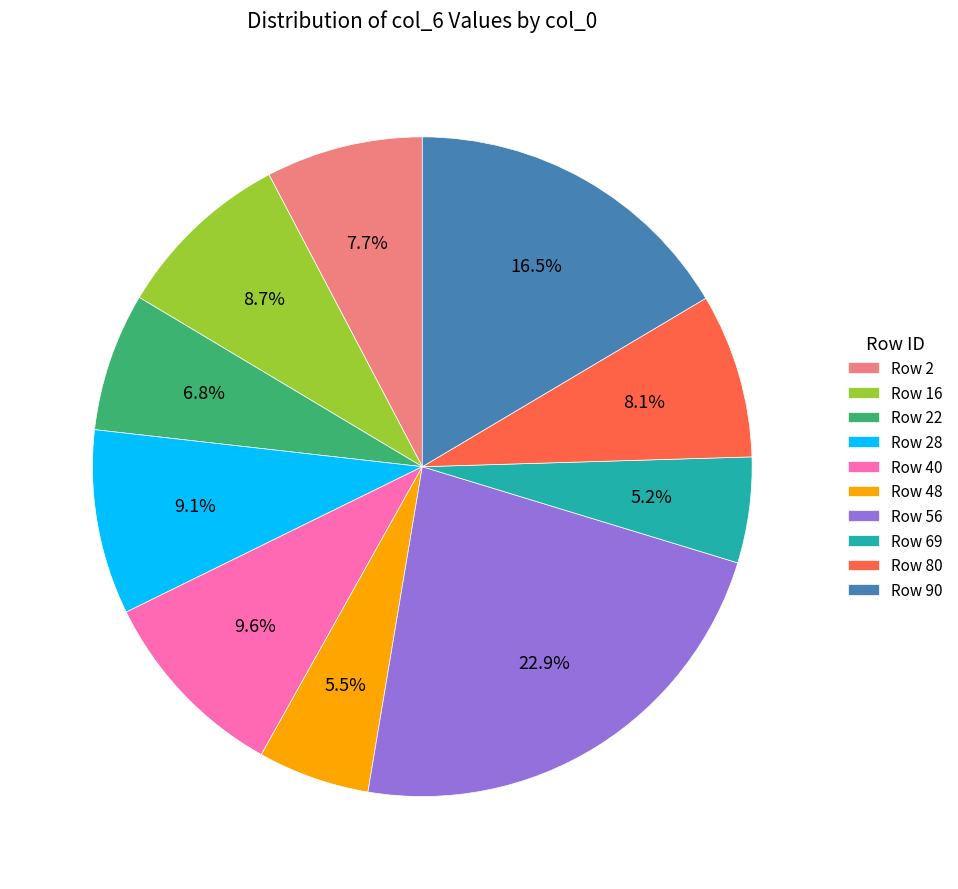

Which slice is the largest?

Row 56